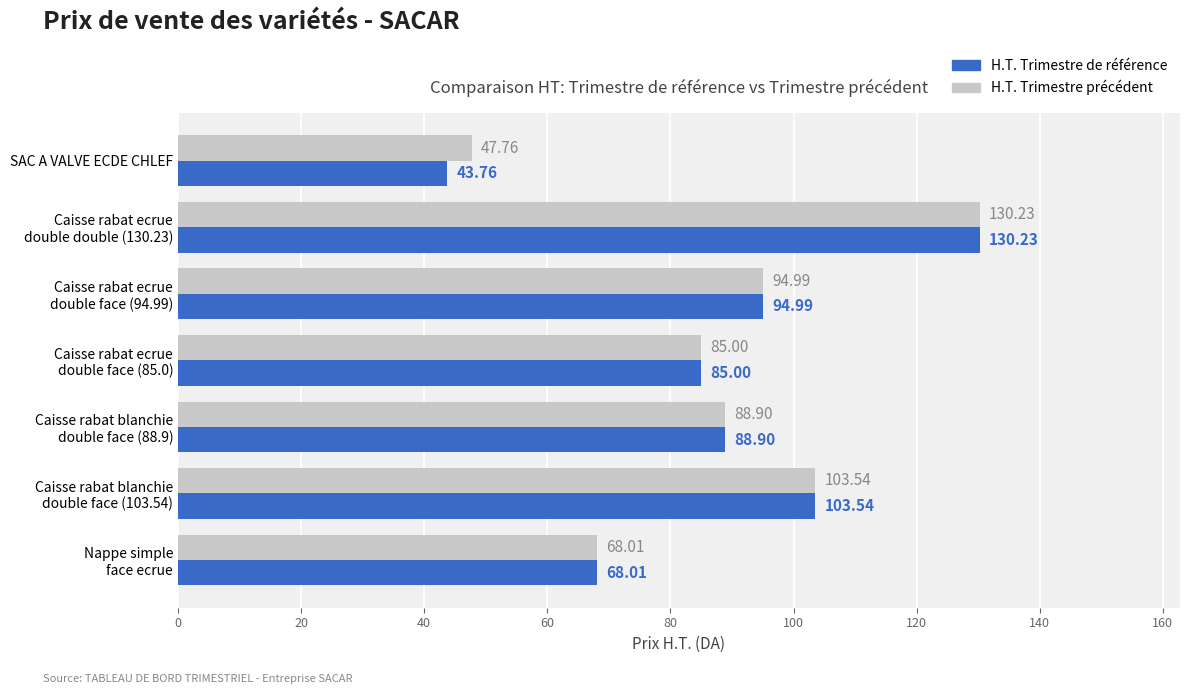

Which category has the highest value across all series?

Caisse rabat ecrue
double double (130.23)